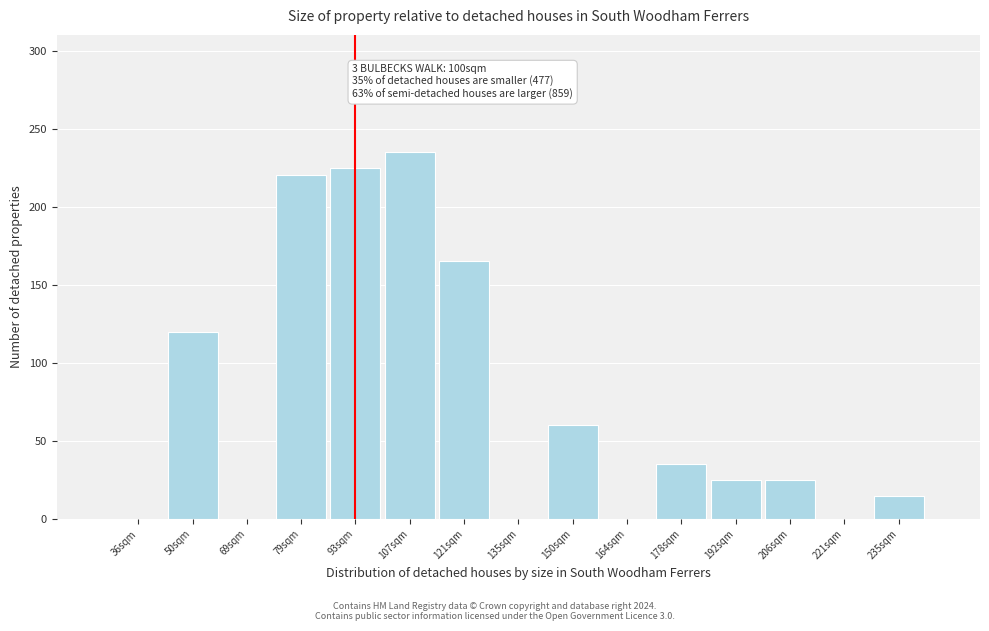

Reading right to left, list all the values displayed in this chart.

235sqm=15	221sqm=0	206sqm=25	192sqm=25	178sqm=35	164sqm=0	150sqm=60	135sqm=0	121sqm=165	107sqm=235	93sqm=225	79sqm=220	69sqm=0	50sqm=120	36sqm=0